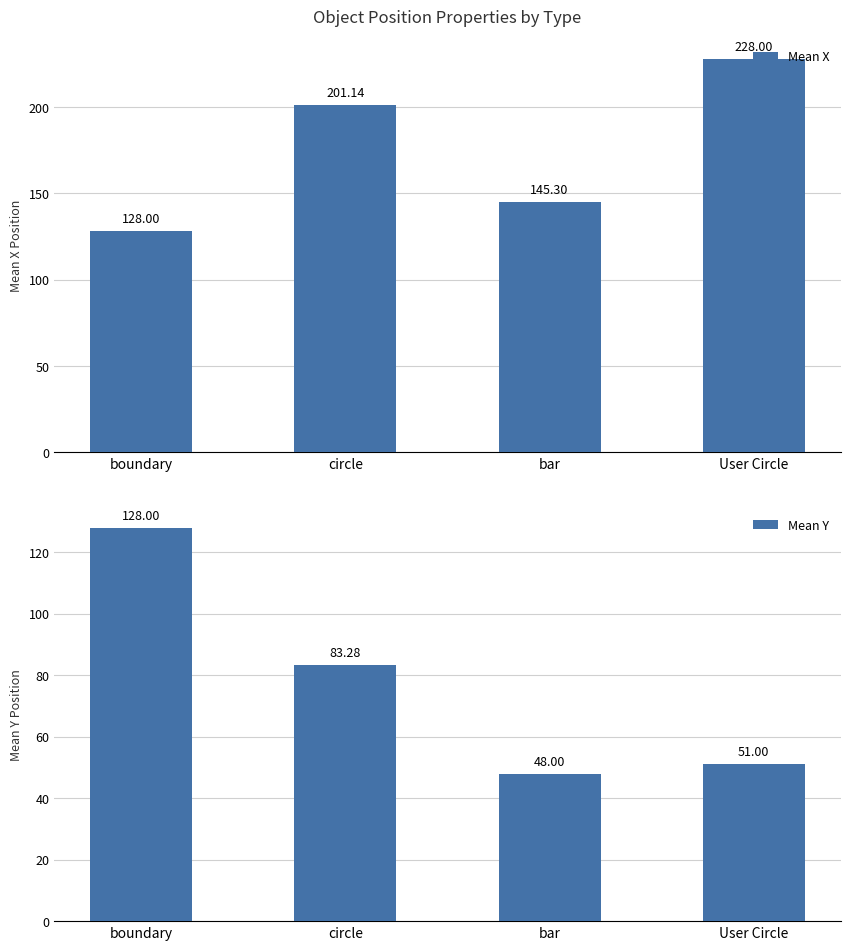

At which label is Mean Y closest to 88?

circle